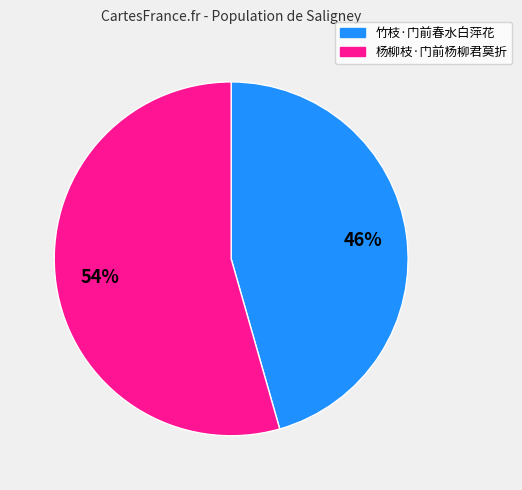

What is the ratio of the value at 杨柳枝·门前杨柳君莫折 to the value at 竹枝·门前春水白萍花?

1.2